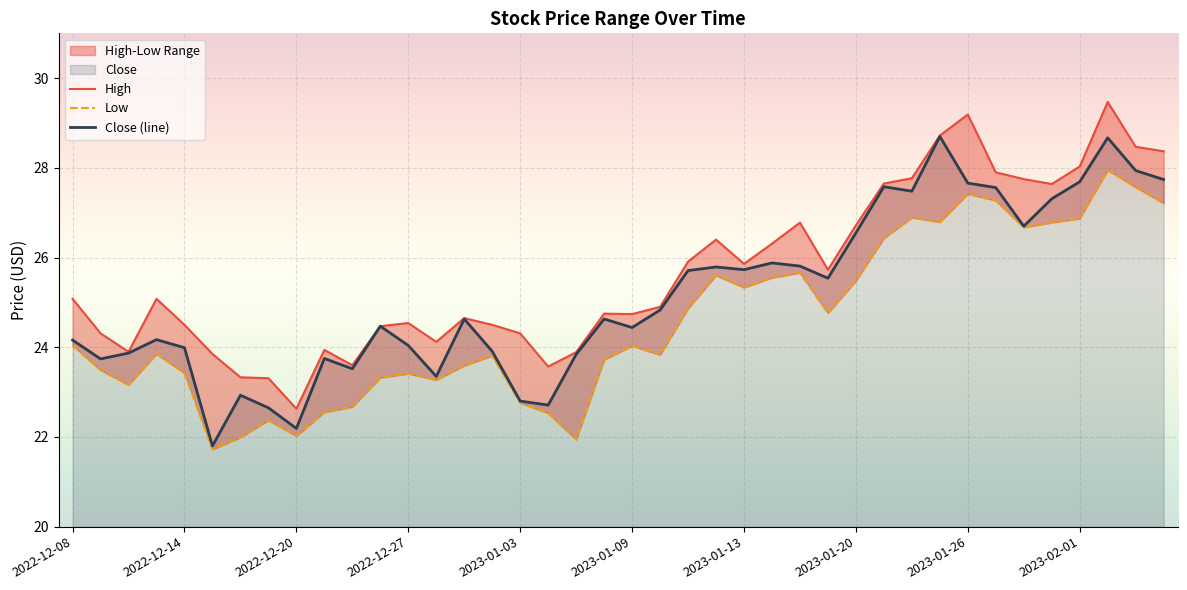

What is the spread (max minus min) of values at 2023-01-23?

1.2